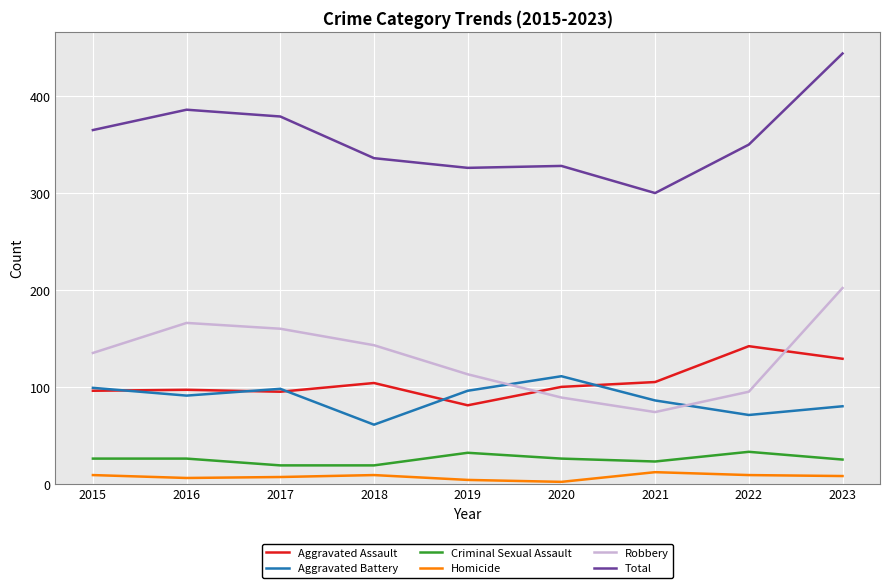

In Total, how many points are higher than both neighbors (excluding endpoints)?

2